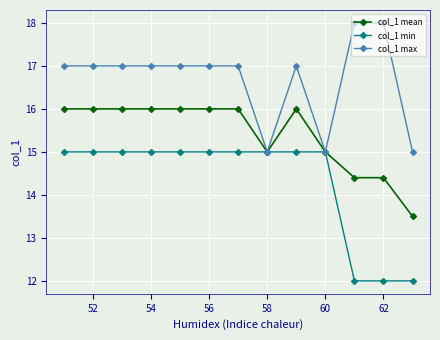

What is the maximum value shown in the chart?

18.0